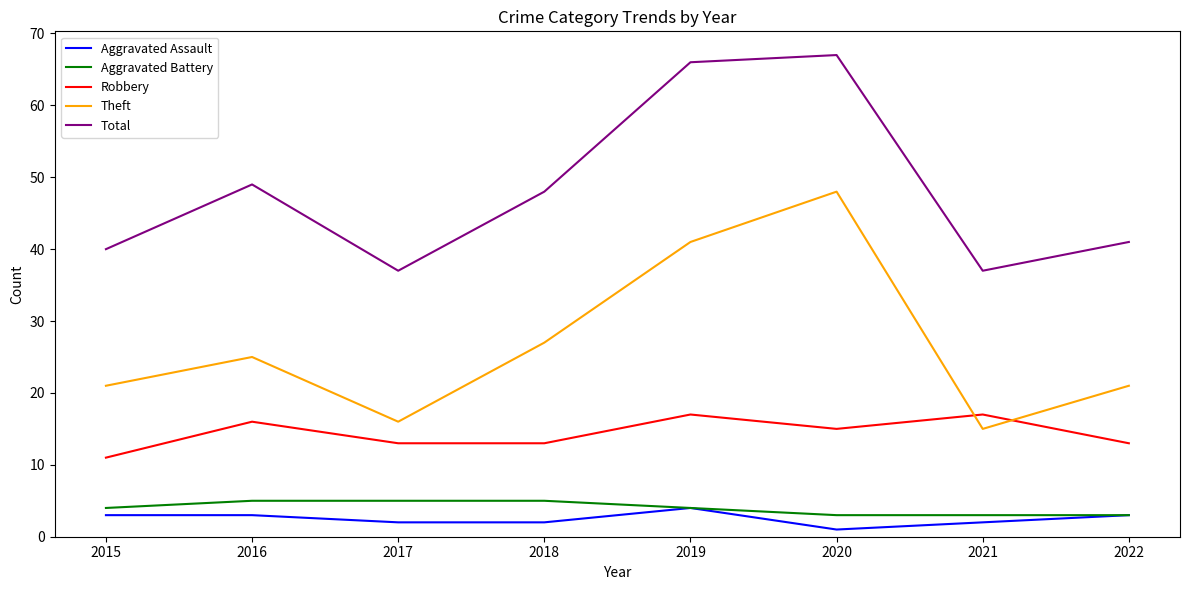

At which category does the chart reach its peak across all series?

2020